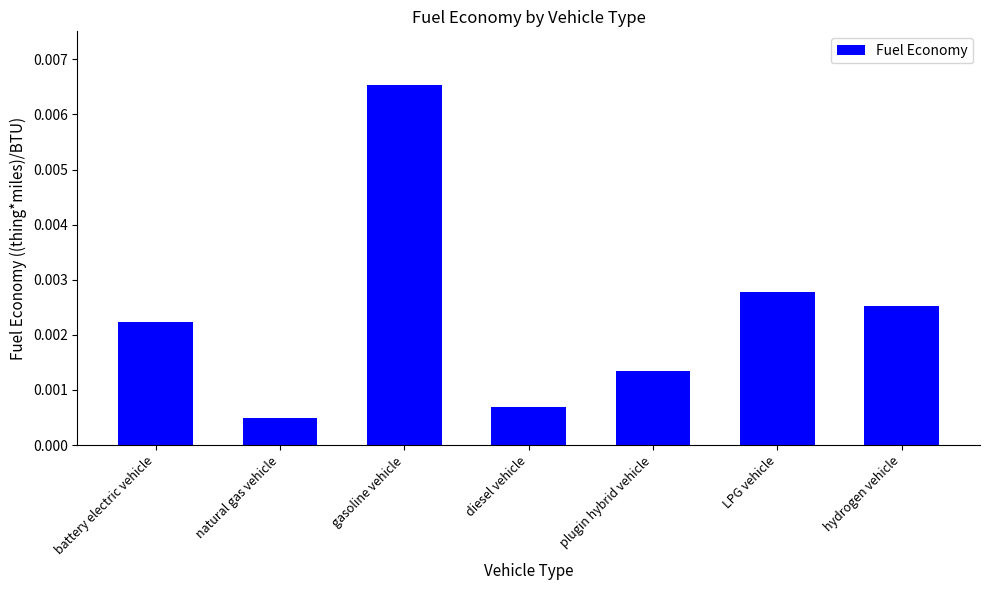

What position from the left is plugin hybrid vehicle?

5